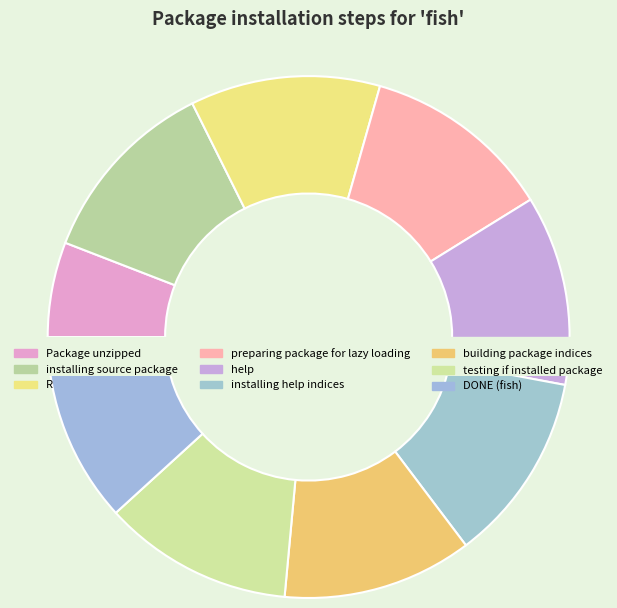

Which slice is the smallest?

Package unzipped